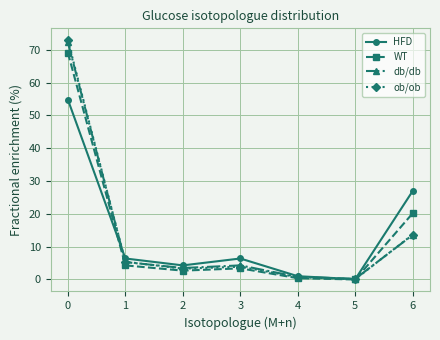

True or false: HFD has more than 0 points higher than both neighbors.

True